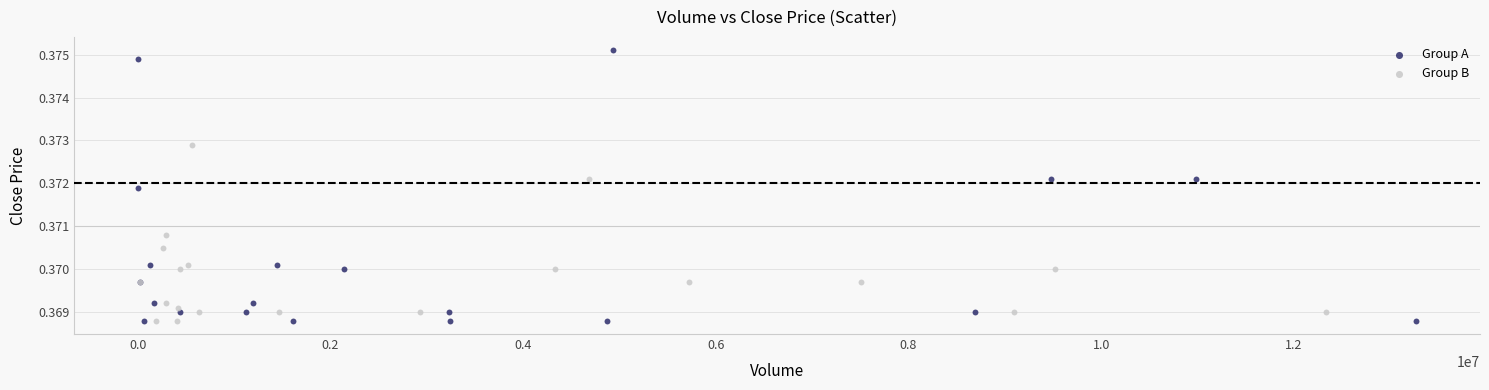

Which series reaches the maximum Y coordinate?

Group A